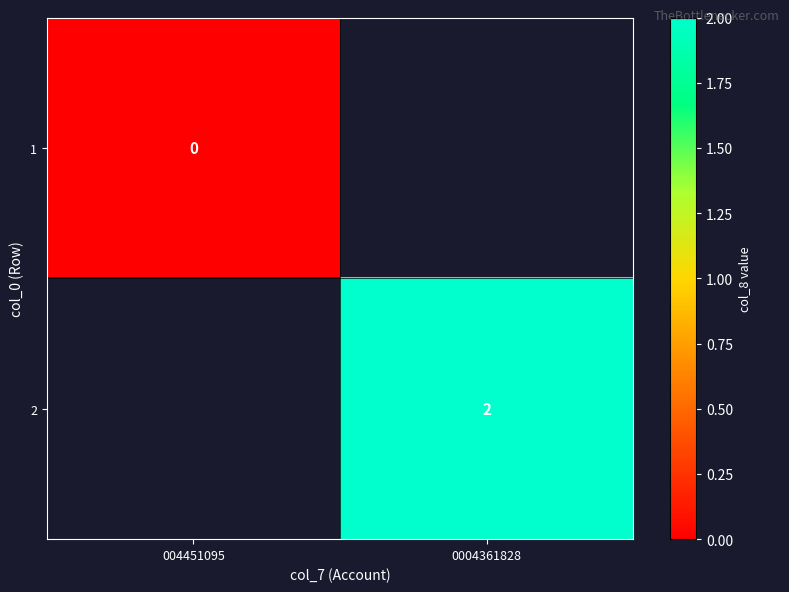

True or false: 2 has a value of 3 at 0004361828.

False